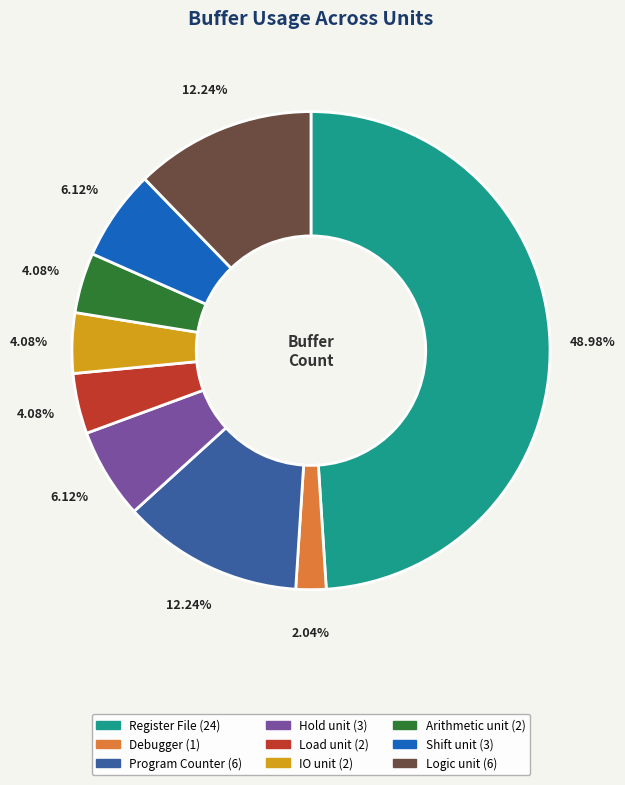

Approximately how many times larger is the value at Arithmetic unit compared to IO unit?

1.0